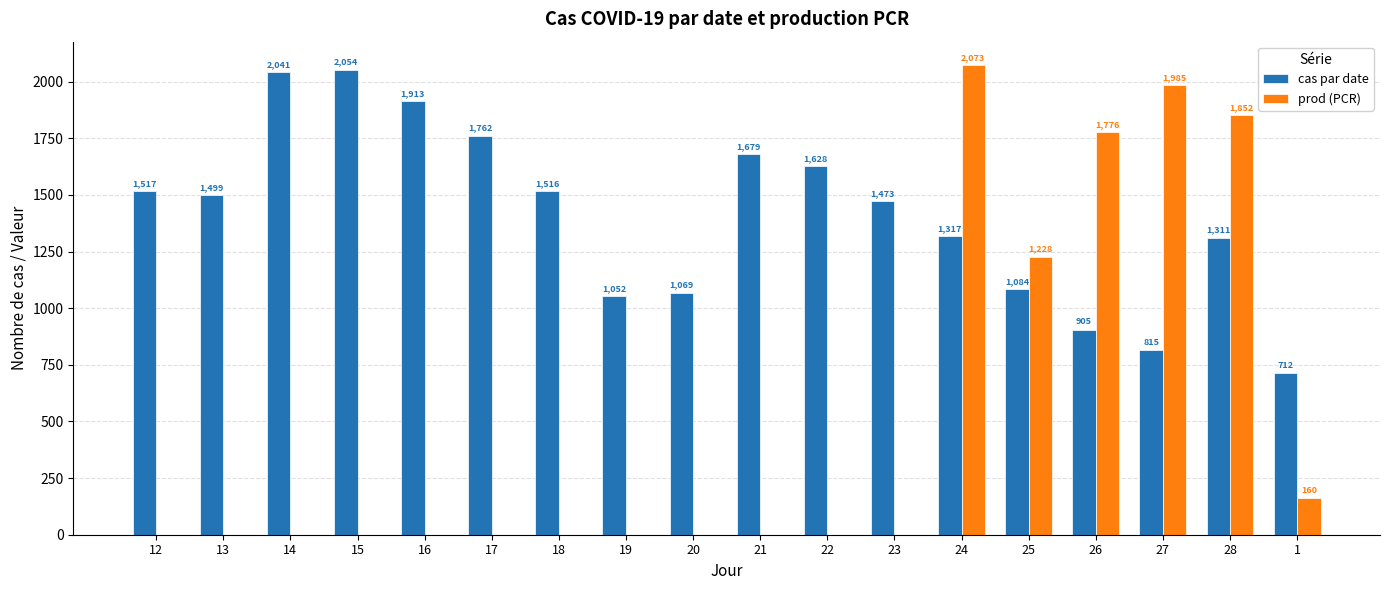

Is it true that cas par date equals 2974.6 at 14?

False